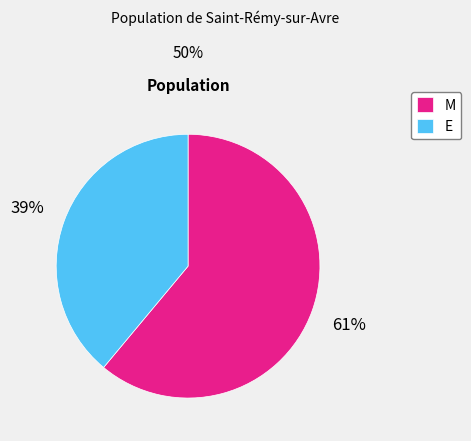

Does any single category account for the majority?

Yes